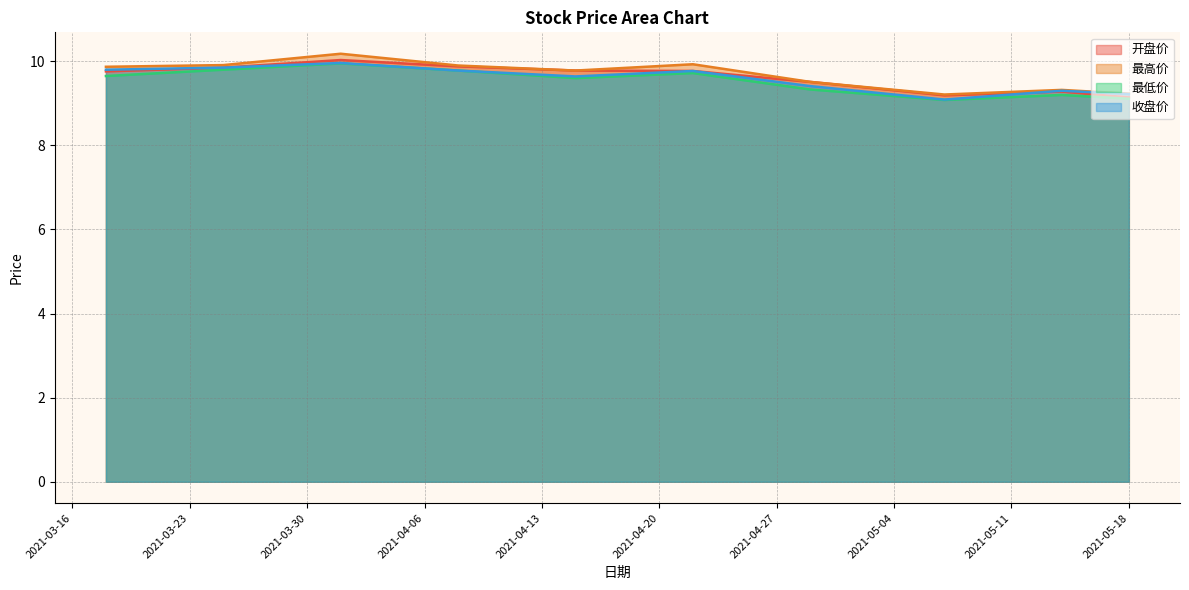

What is the difference between the maximum and minimum values in the 开盘价 series?

0.9